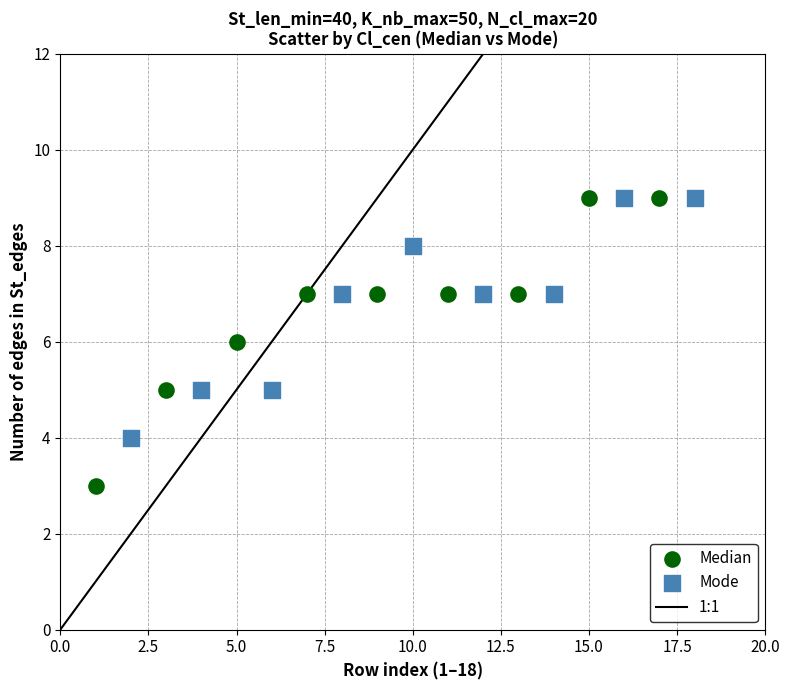

Which series has the largest Y range (max minus min)?

Median